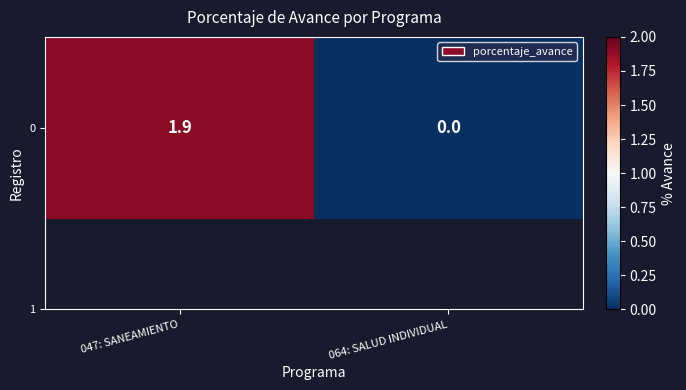

Where is the data nearest to the value 0?

064: SALUD INDIVIDUAL